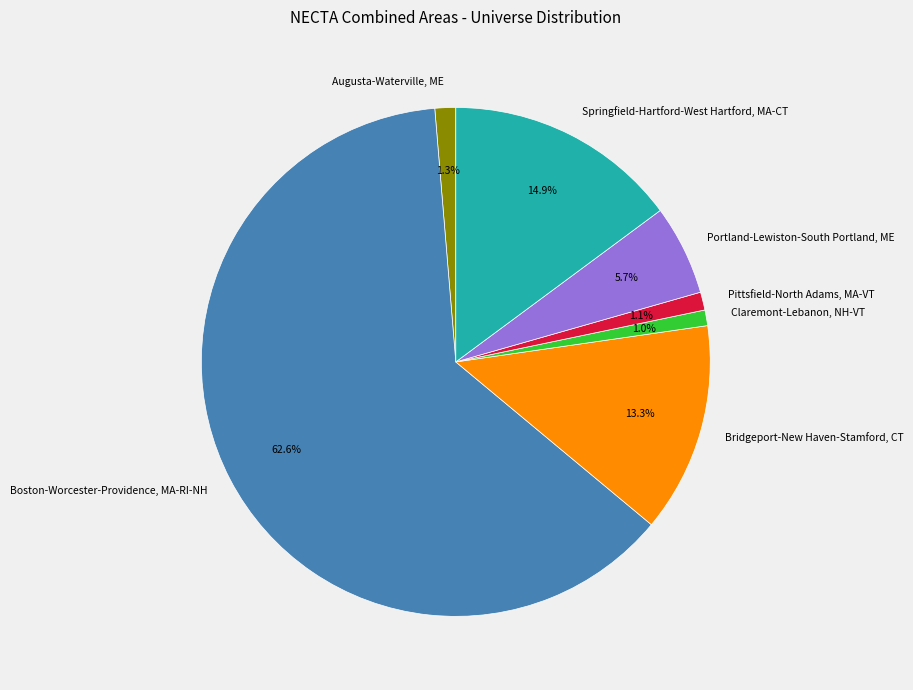

Is there a majority slice in this chart?

Yes